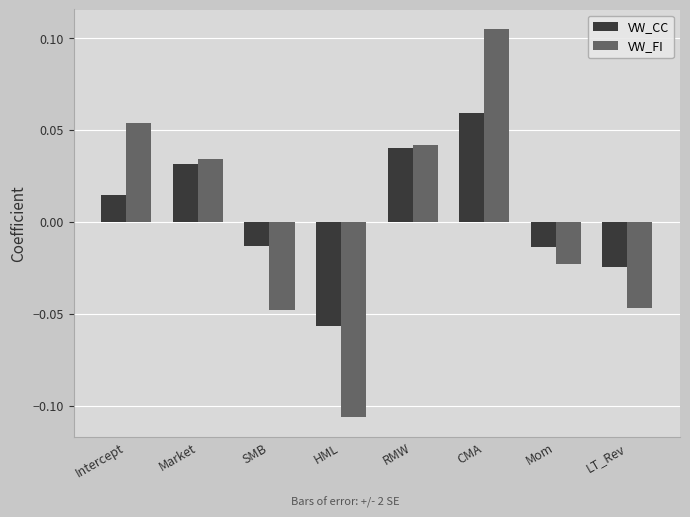

Count the VW_CC values in the range 0 to 1.

4